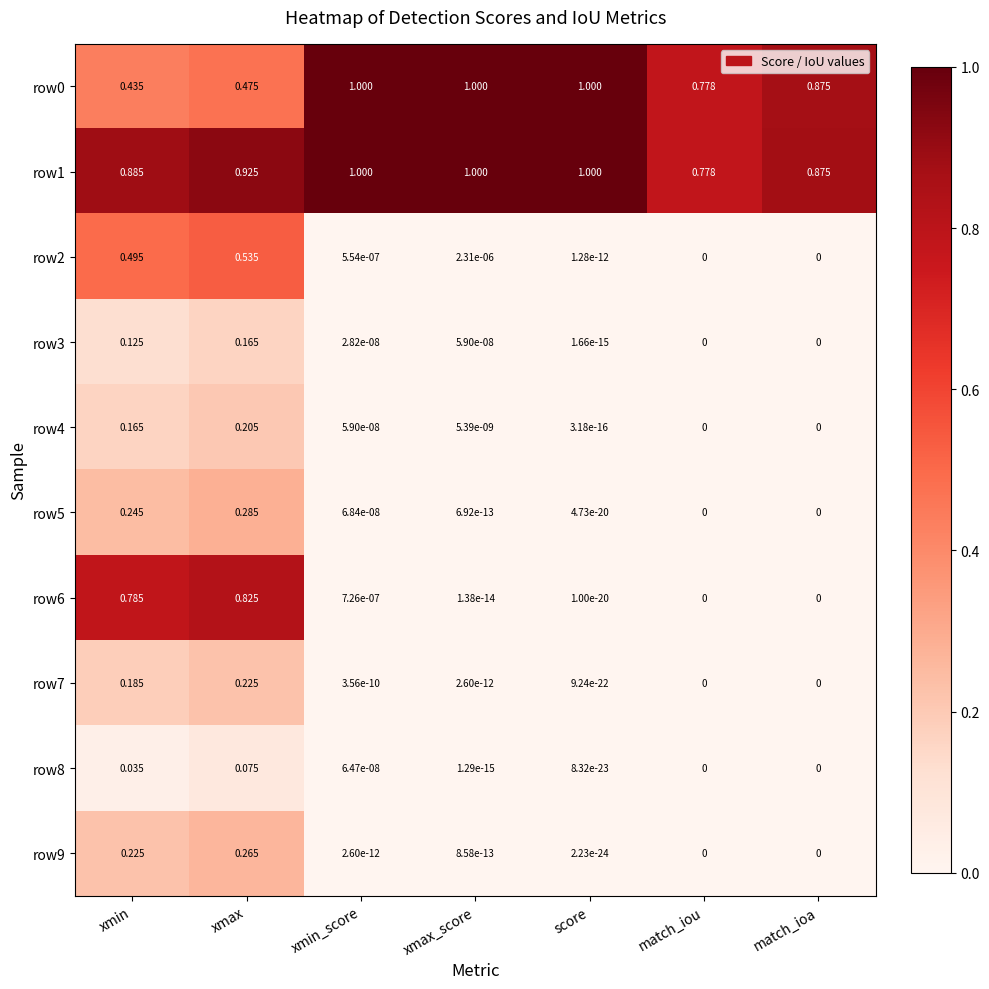

Which category has the highest value in the row6 series?

xmax